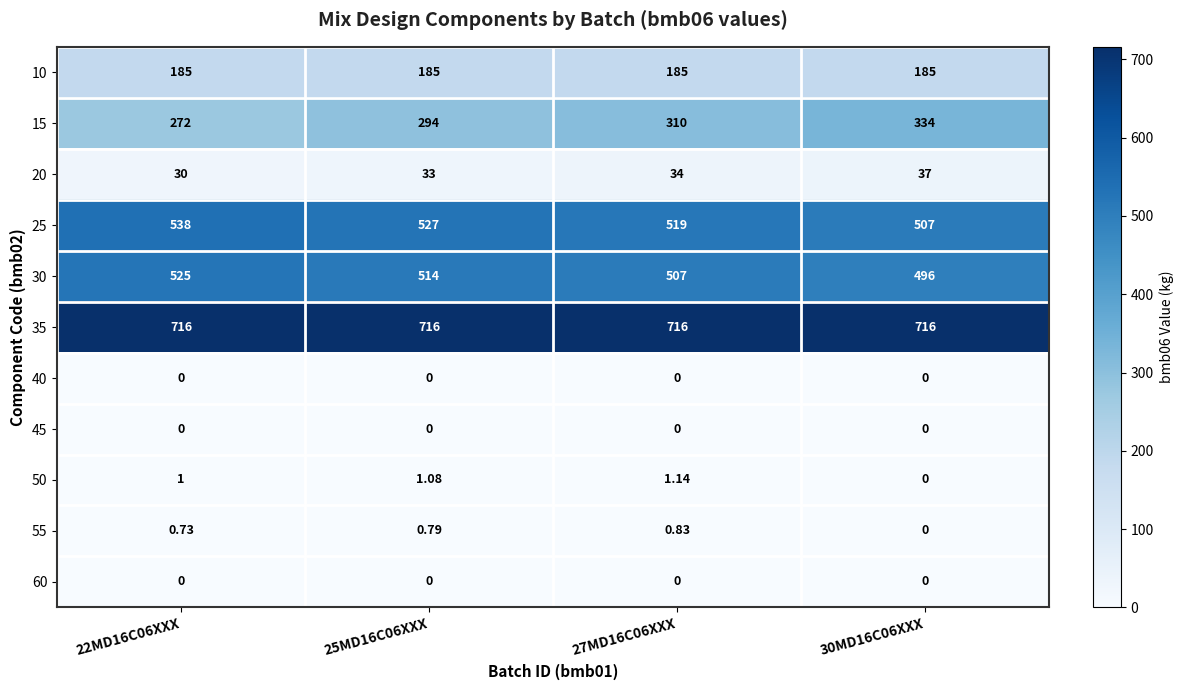

Is the value of 30 at 25MD16C06XXX greater than the value of 45 at 22MD16C06XXX?

Yes